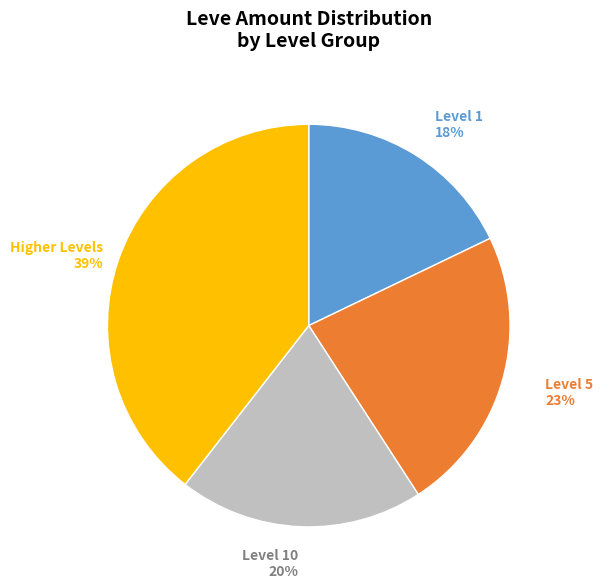

Combined, do Higher Levels and Level 10 account for over 50%?

Yes